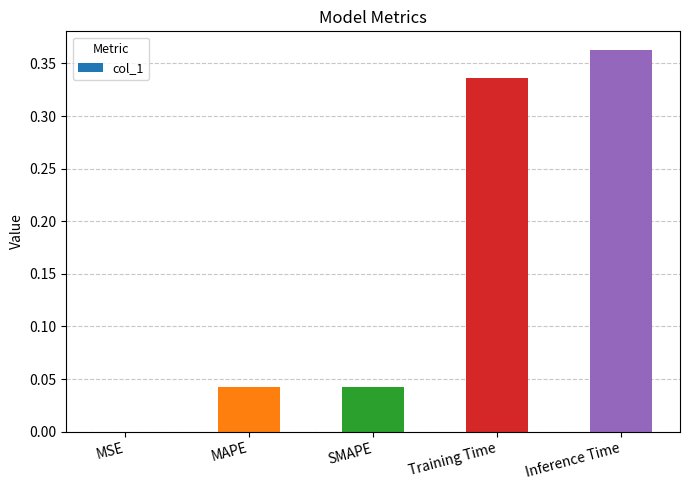

Between MAPE and Training Time, which is larger?

Training Time